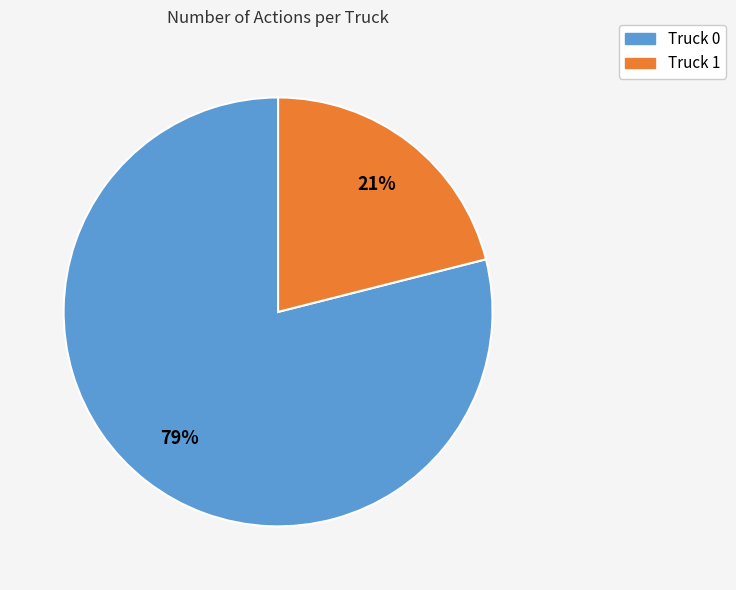

To the nearest percent, what portion does Truck 1 represent?

21%